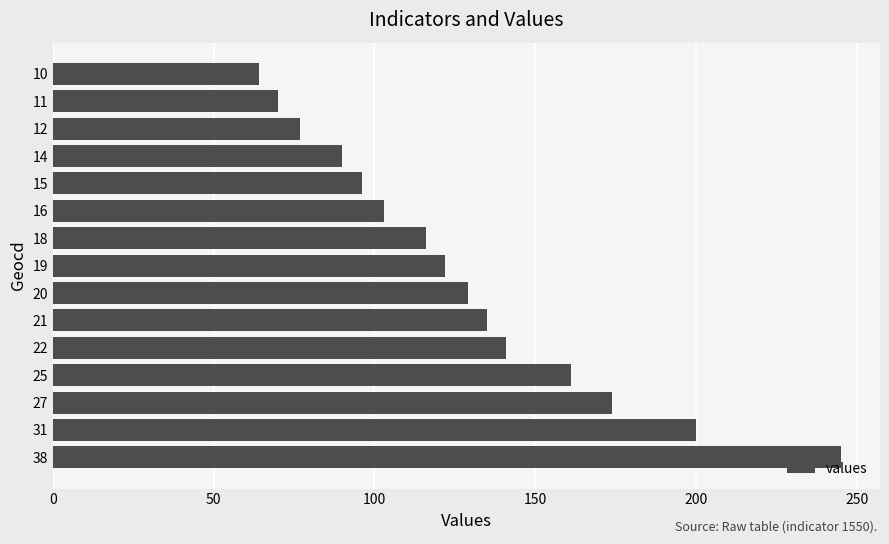

What is the change in value from 38 to 14?

-155